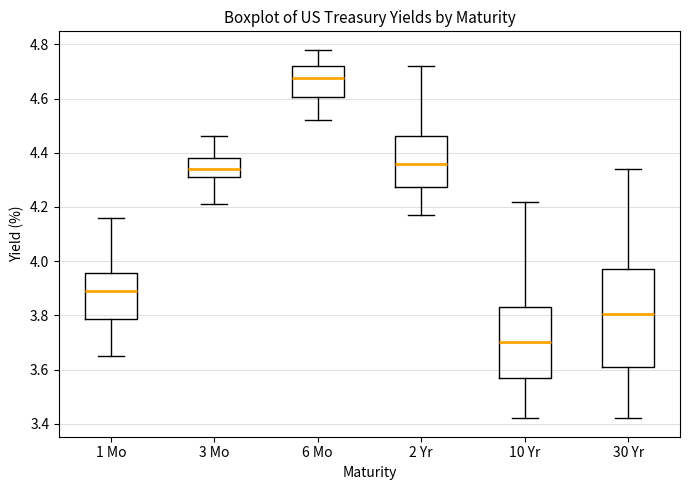

Reading left to right, read every box against the y-axis: the position of its median line, the range the box covers, and the ends of its whiskers. The values are not printed on the chart, so give them approximately, as read against the axis.

1 Mo: median 3.90, box 3.78 to 3.96, whiskers 3.66 to 4.16
3 Mo: median 4.34, box 4.32 to 4.38, whiskers 4.22 to 4.46
6 Mo: median 4.68, box 4.60 to 4.72, whiskers 4.52 to 4.78
2 Yr: median 4.36, box 4.28 to 4.46, whiskers 4.18 to 4.72
10 Yr: median 3.70, box 3.58 to 3.84, whiskers 3.42 to 4.22
30 Yr: median 3.80, box 3.60 to 3.98, whiskers 3.42 to 4.34